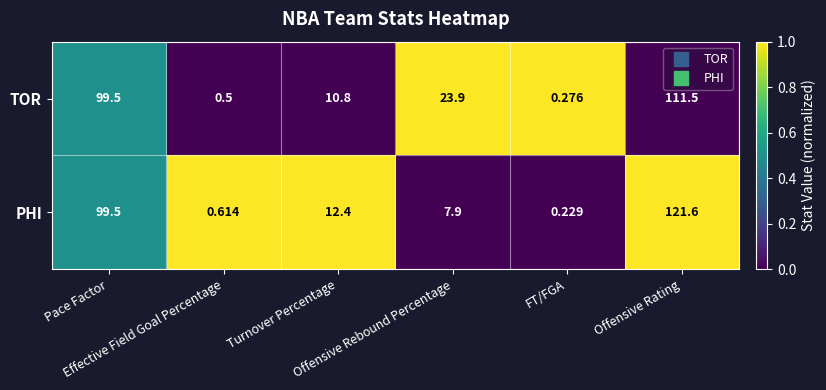

Which series has the largest range (max minus min)?

PHI